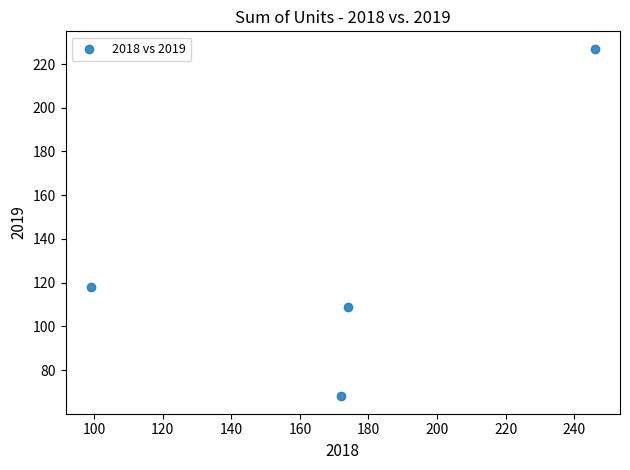

What Y value in the scatter plot is closest to 147?

118